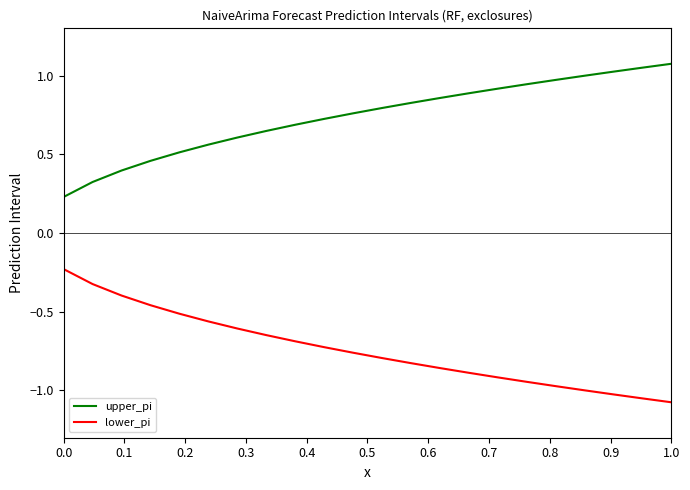

True or false: upper_pi and lower_pi cross at least once.

False